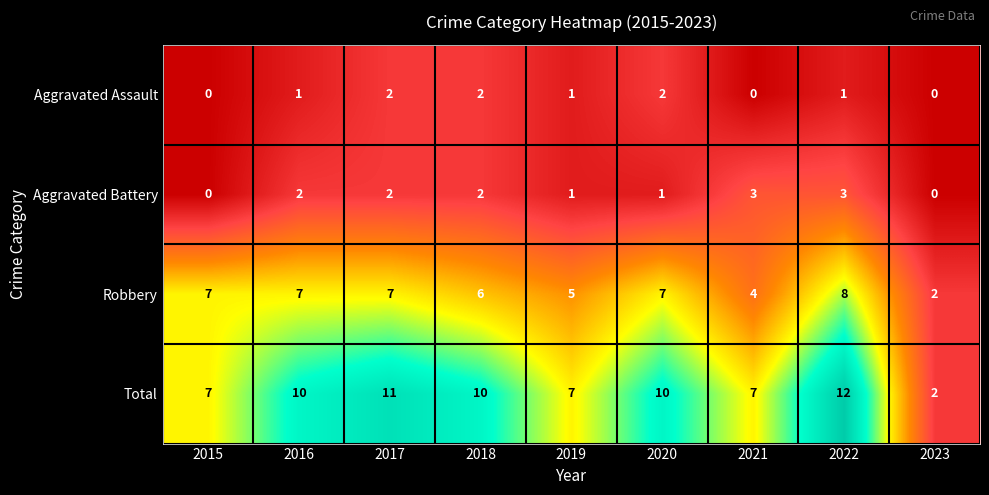

At which category does the chart reach its peak across all series?

2022